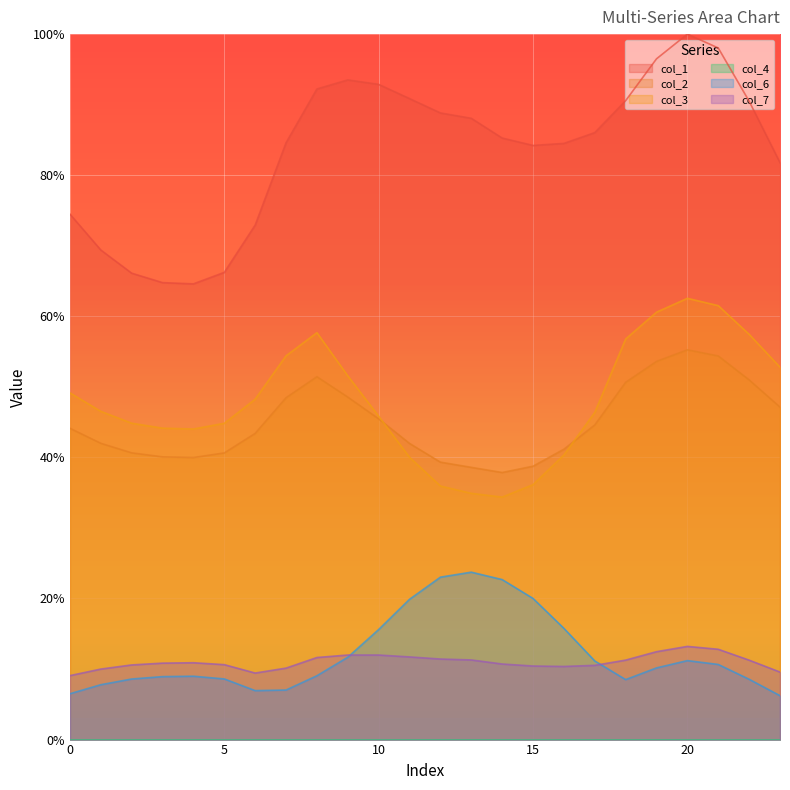

Which category has the lowest value in the col_2 series?

14